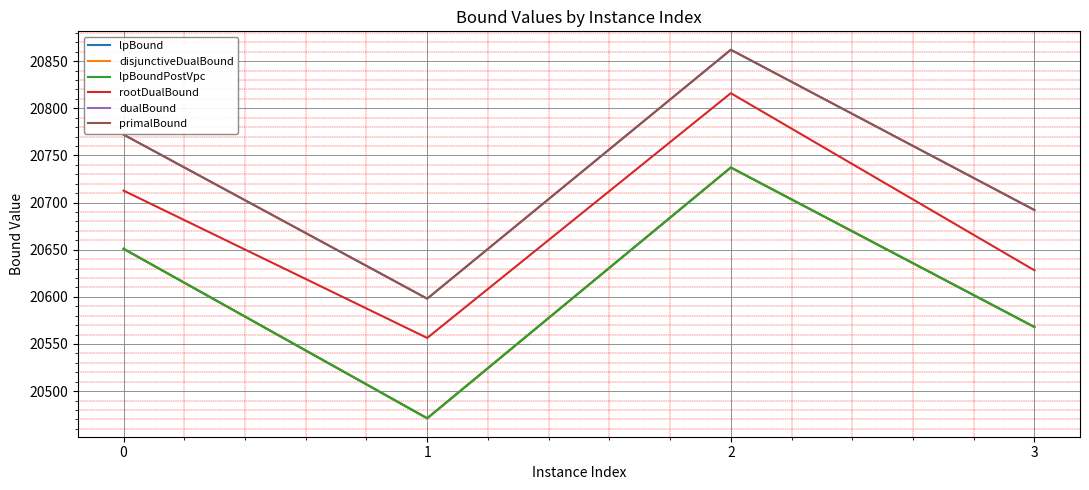

List the series in order of their peak value, highest first.

dualBound, primalBound, rootDualBound, lpBound, disjunctiveDualBound, lpBoundPostVpc